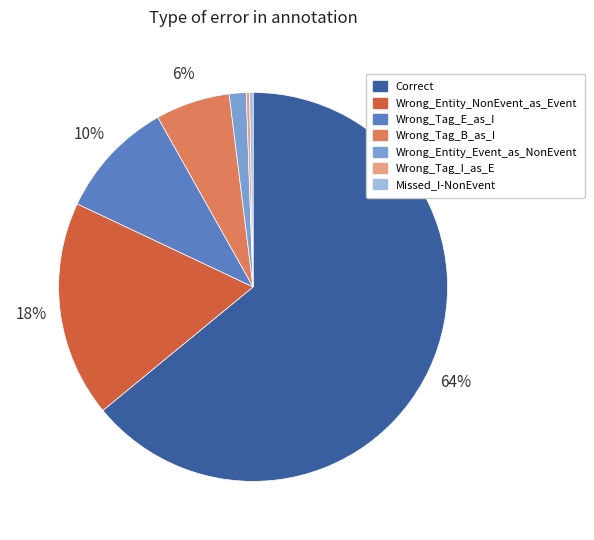

What is the ratio of the value at Wrong_Entity_Event_as_NonEvent to the value at Wrong_Tag_B_as_I?

0.2